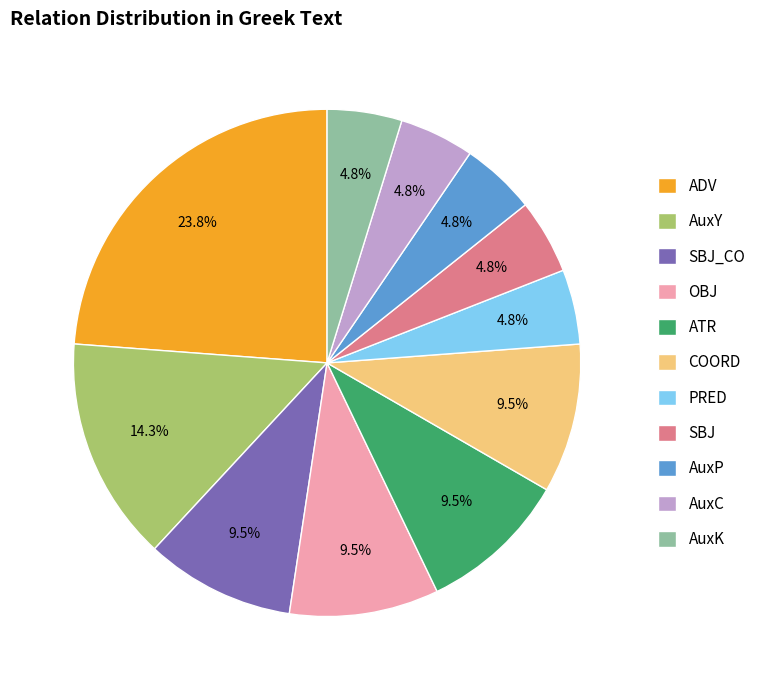

To the nearest percent, what percentage of the pie is PRED?

5%